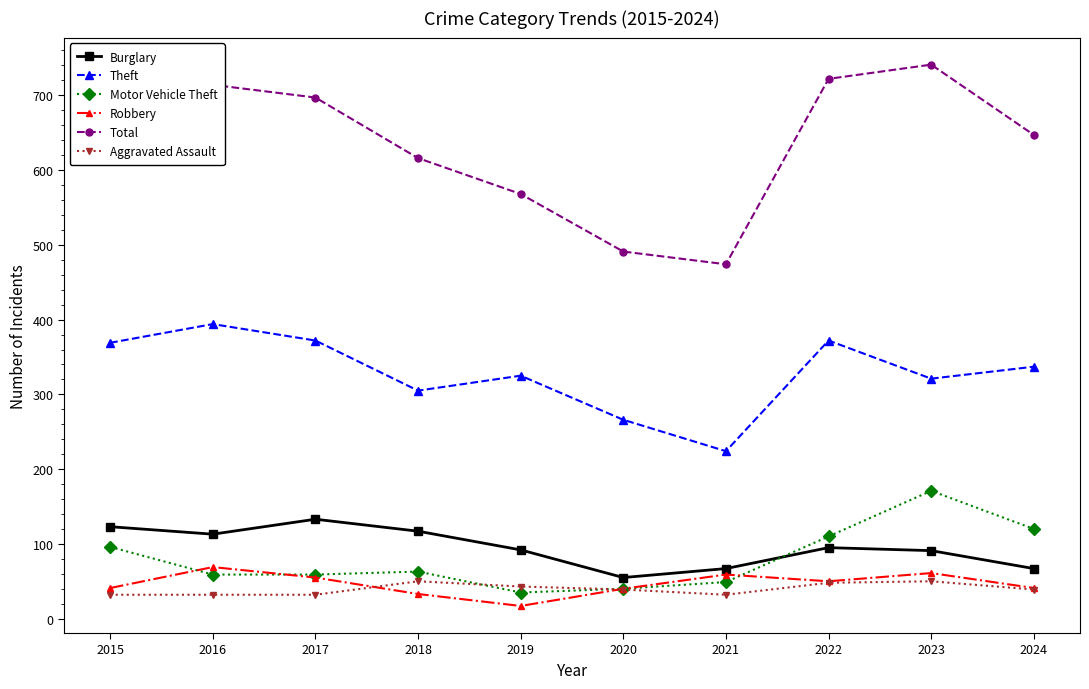

Count the number of data series in this chart.

6